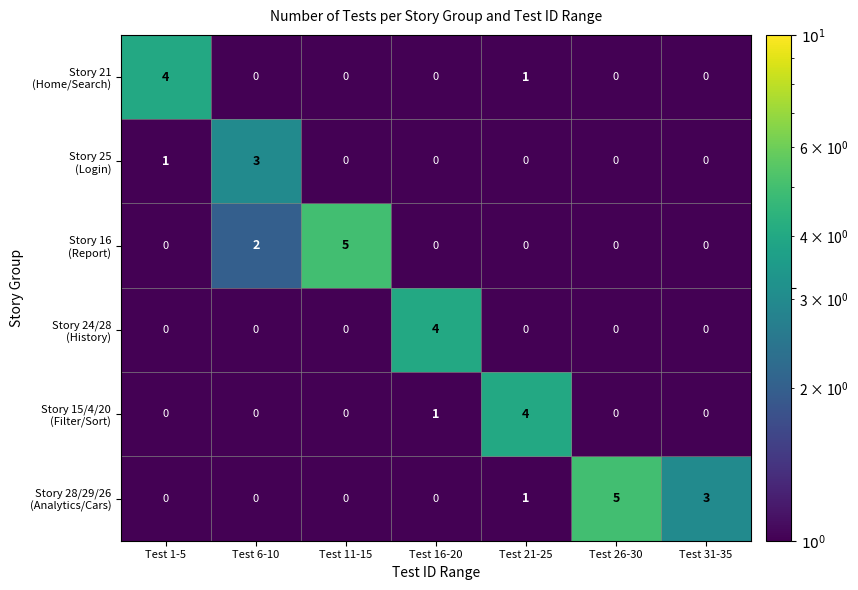

At how many categories does at least one series exceed 0?

7